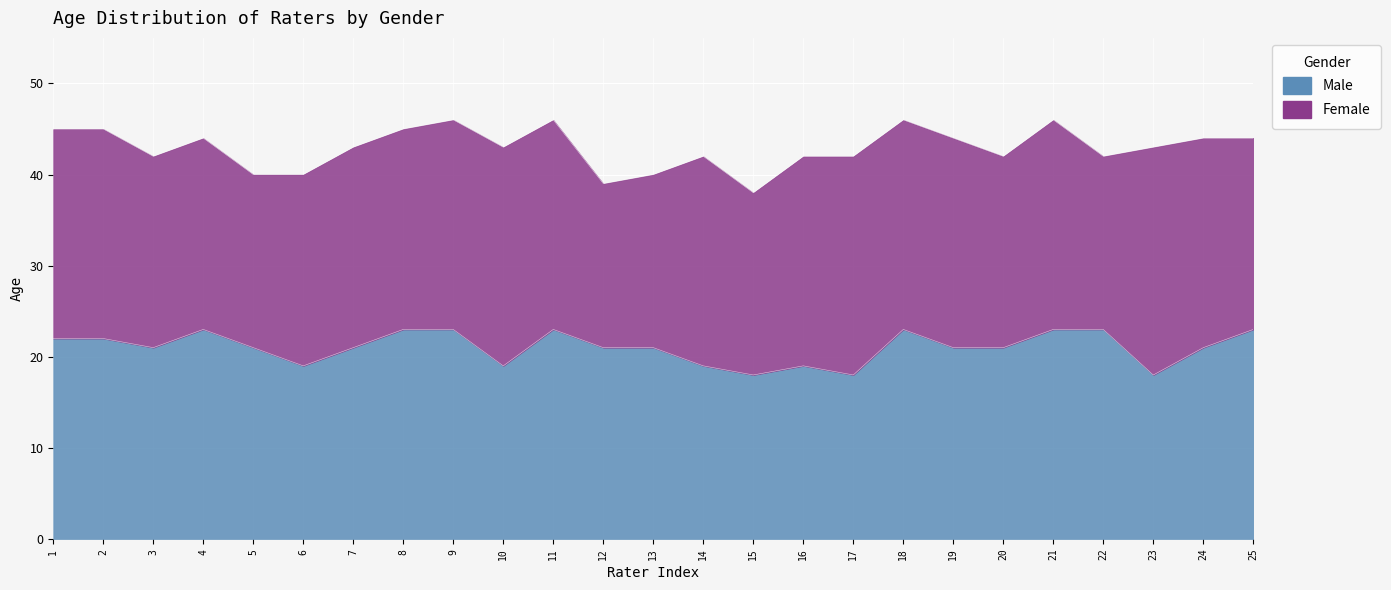

At which label does the data first exceed 21?

1